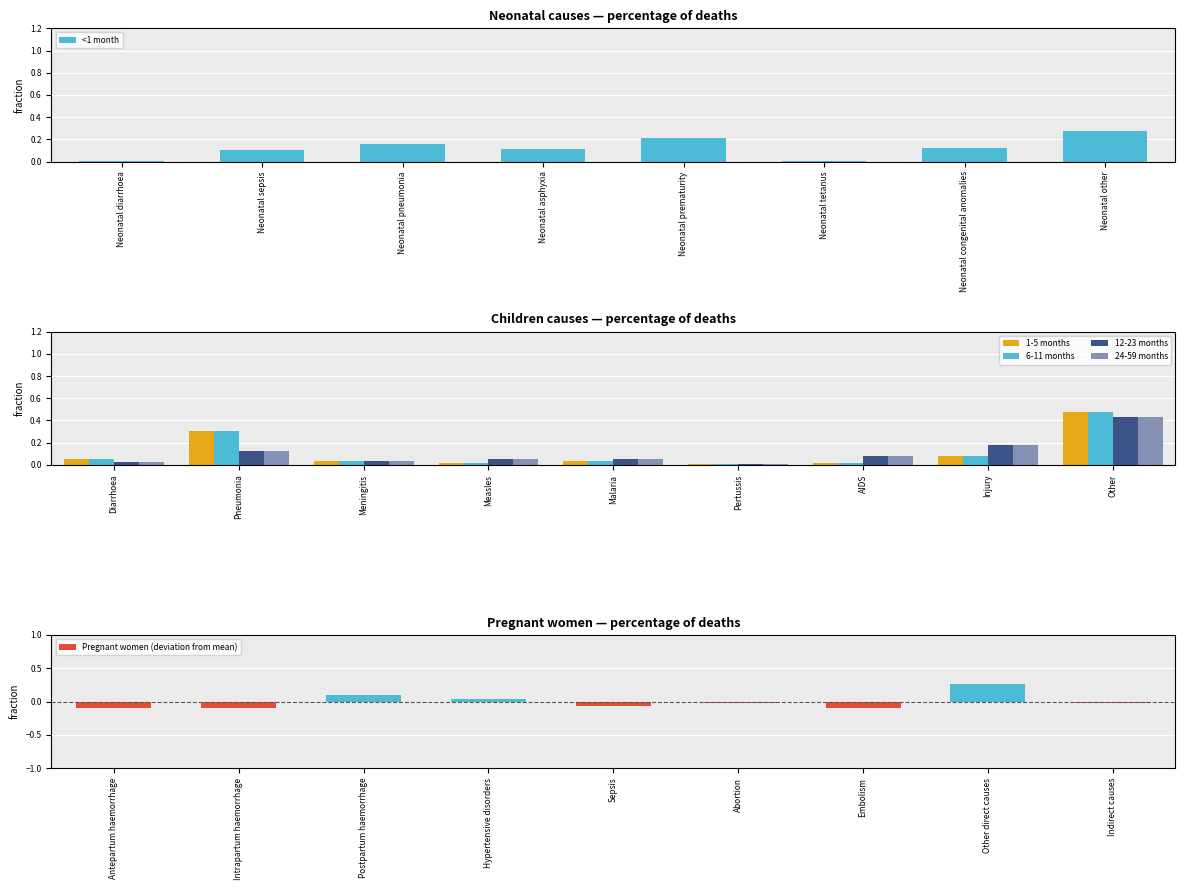

What is the average value?

0.1